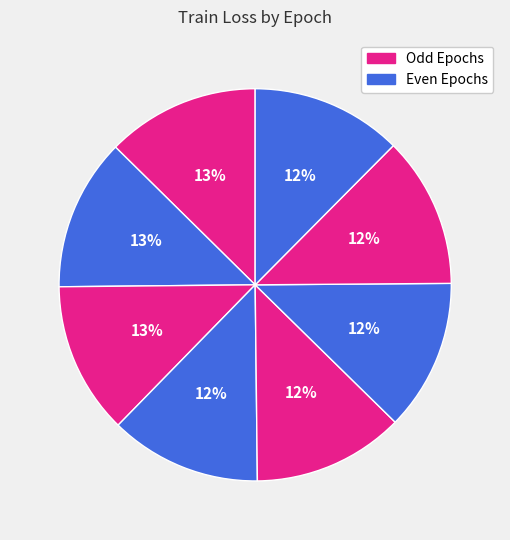

How many segments does this pie chart have?

8